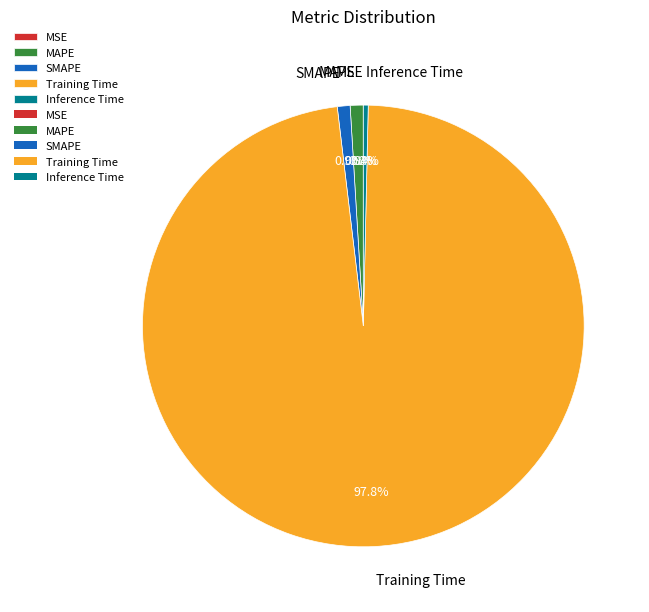

What is the total percentage of Training Time and SMAPE?

98.7%